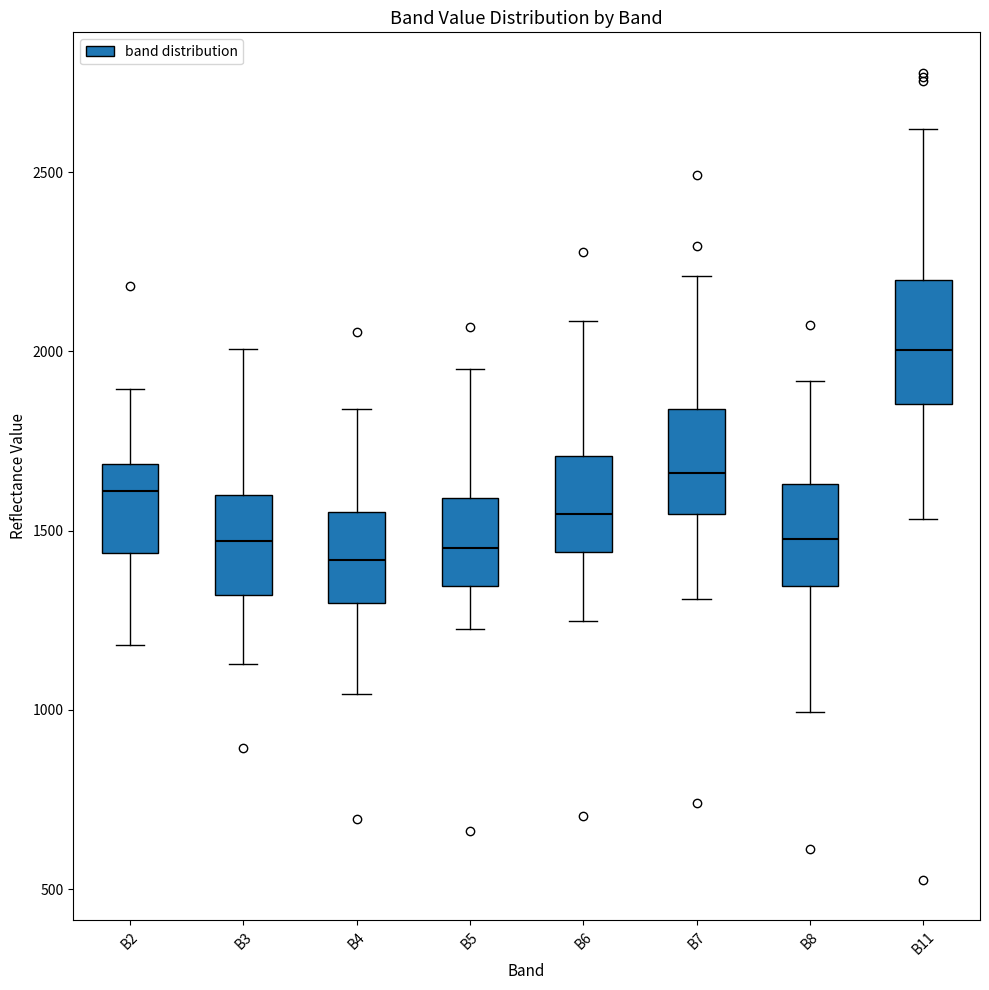

Which box is the tallest, from its lower edge to its upper edge?

B11